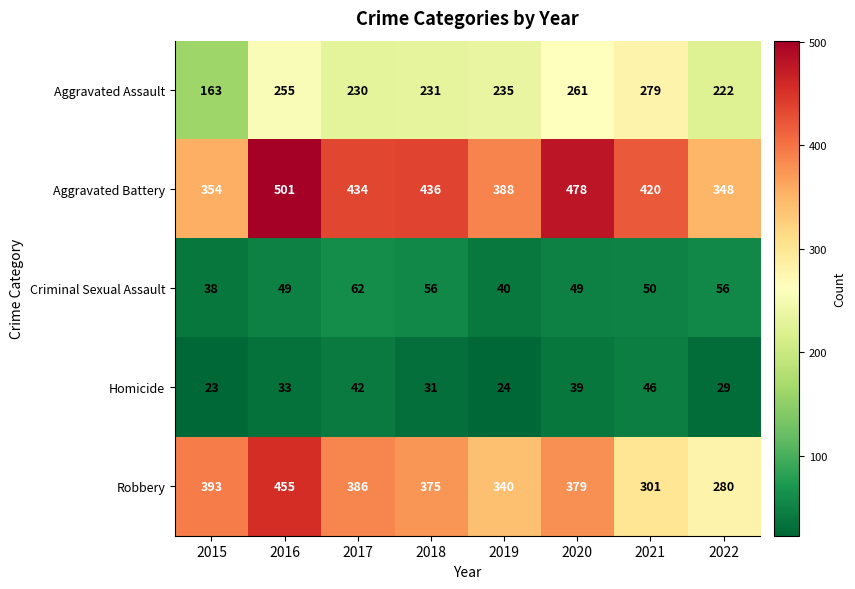

True or false: Robbery has a value of 581 at 2018.

False